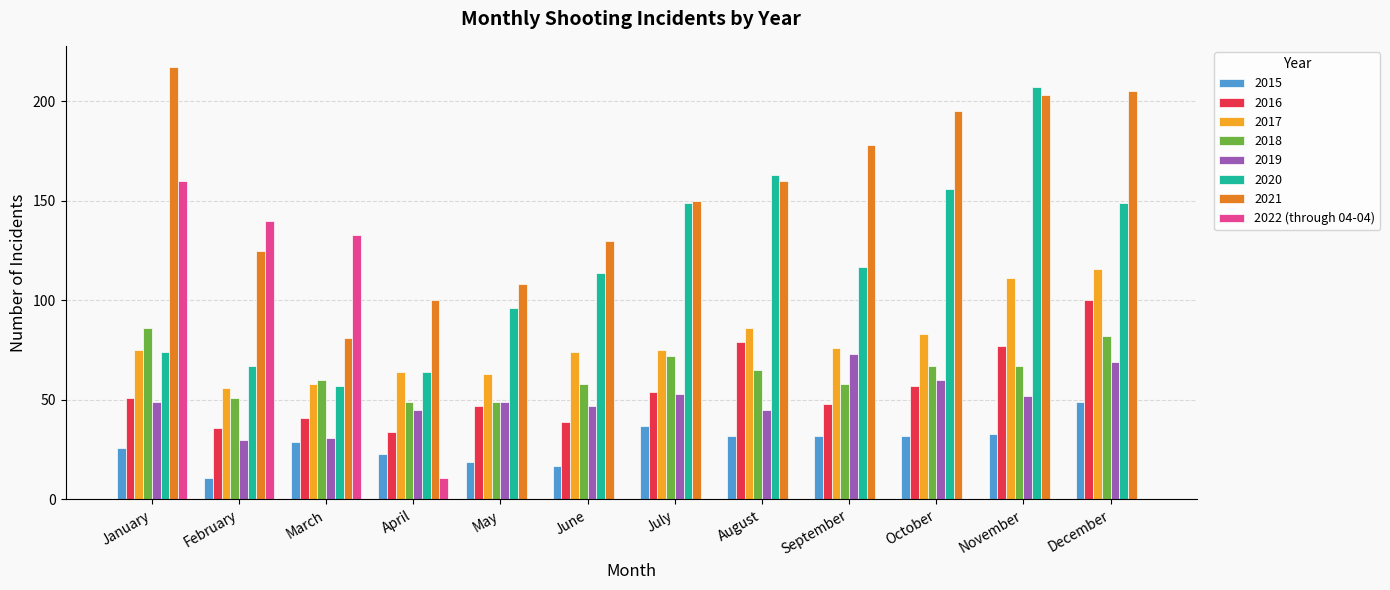

Is it true that 2021 equals 261 at September?

False